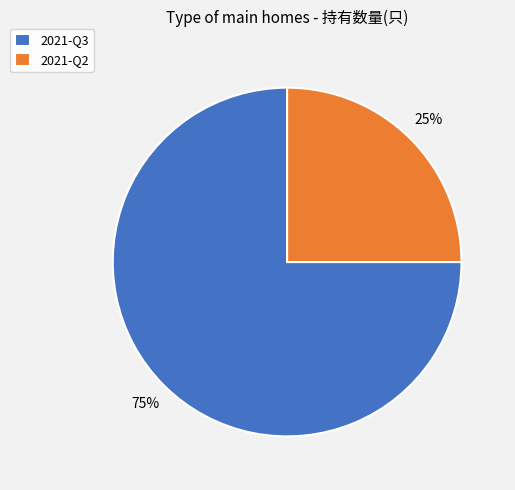

How many slices are in this pie chart?

2